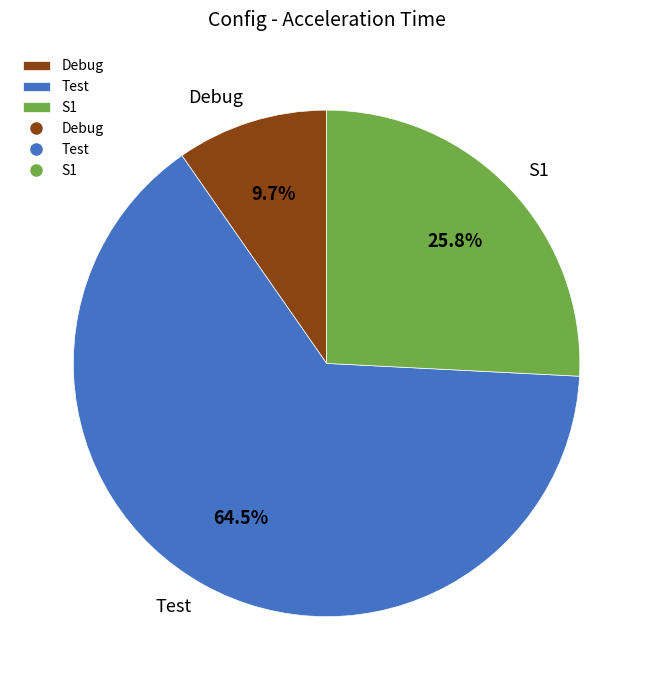

Is it true that S1 is 26% of the pie?

True